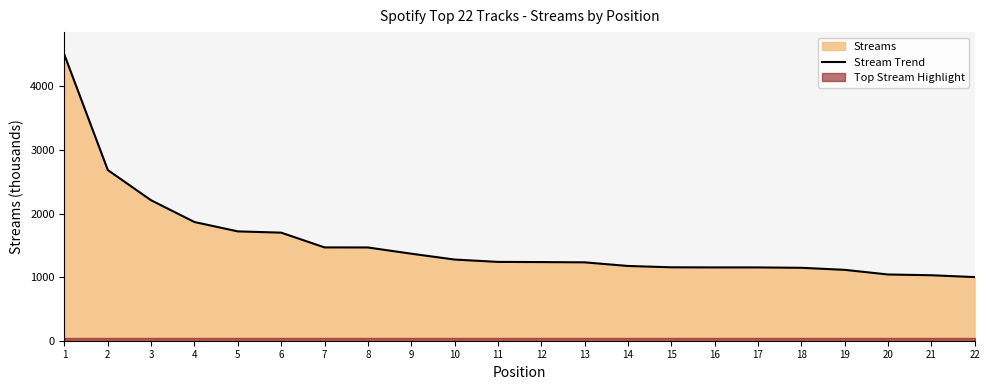

Between 8 and 13, which is larger?

8